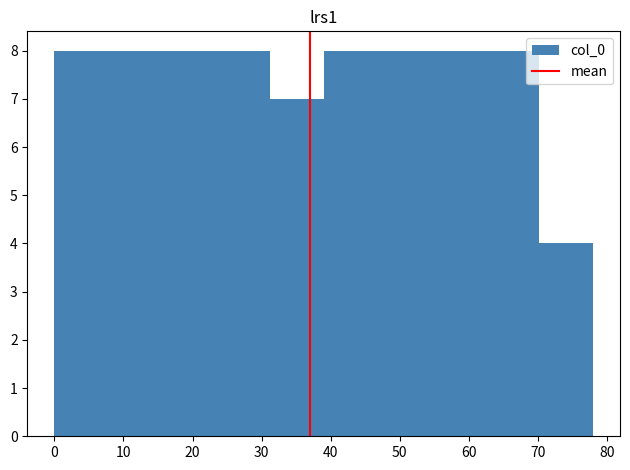

What is the height of the bar covering 39.0 to 46.8 on the x-axis? Neither the bar edges nor the heights are printed on the chart, so give them approximately, as read against the axes.

8